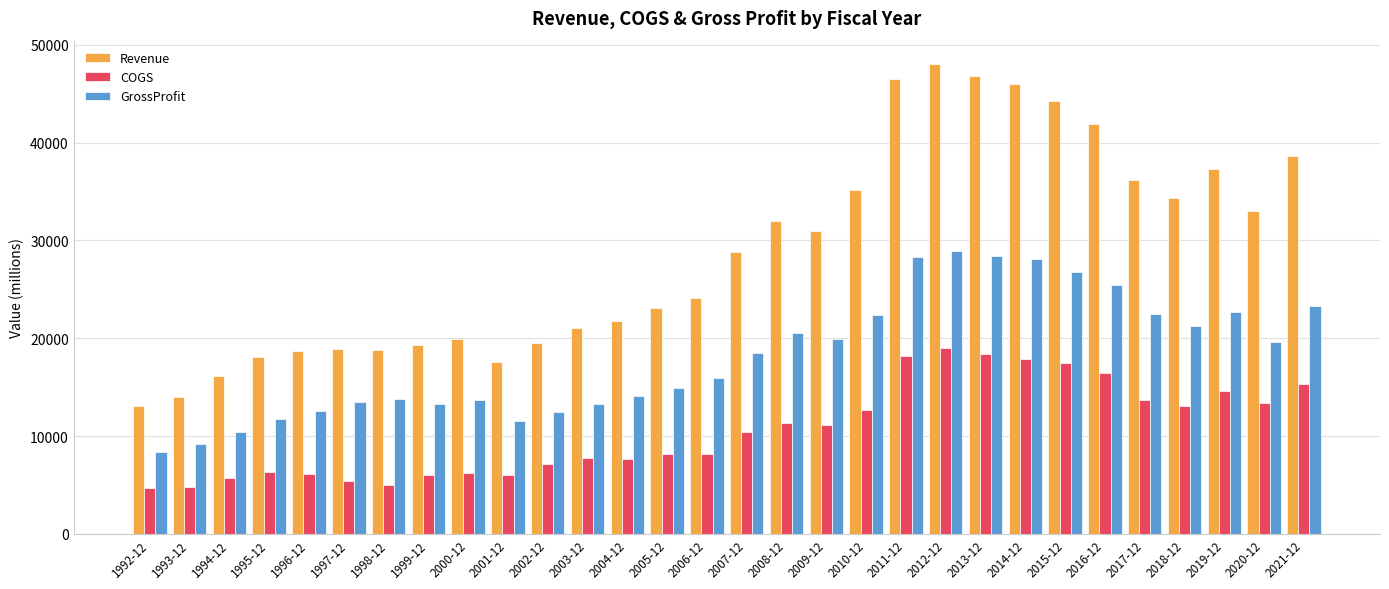

At which label does GrossProfit reach its peak?

2012-12